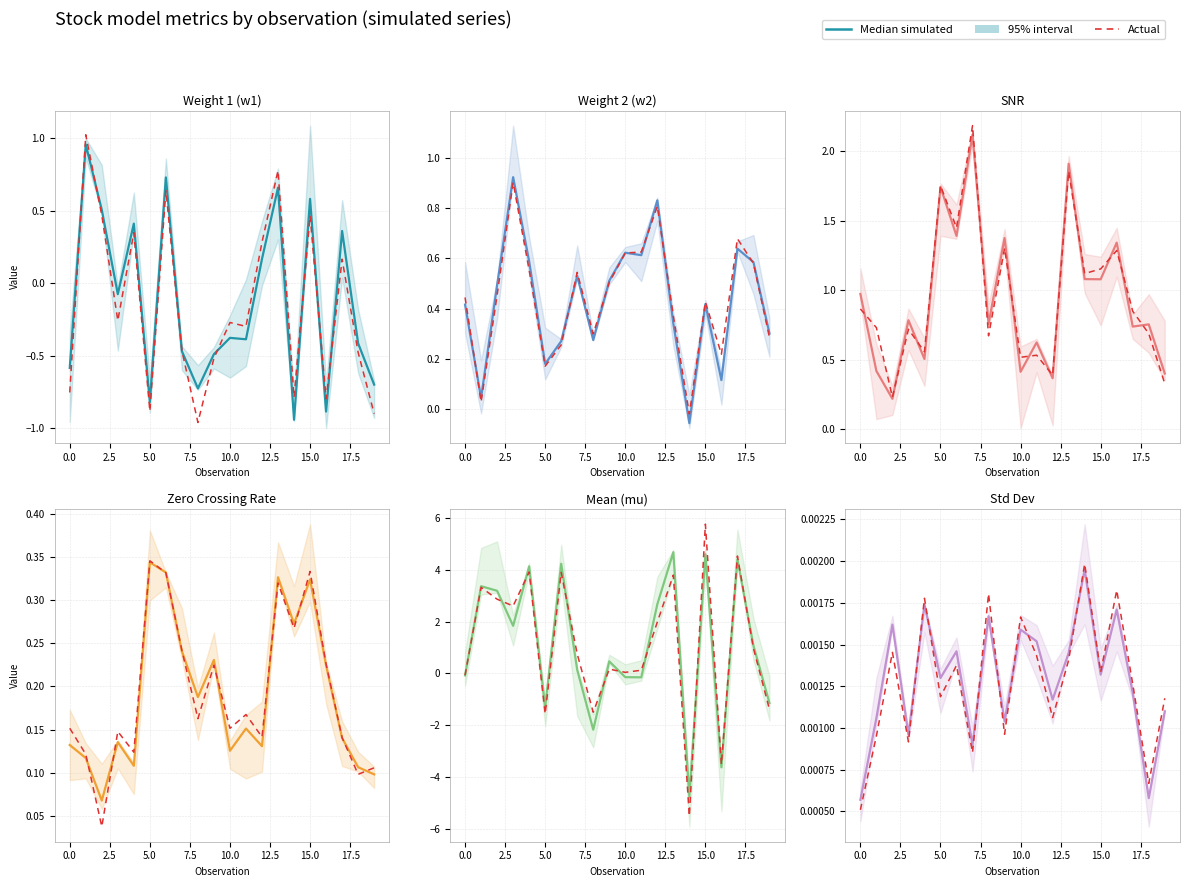

Count the number of categories in the chart.

20